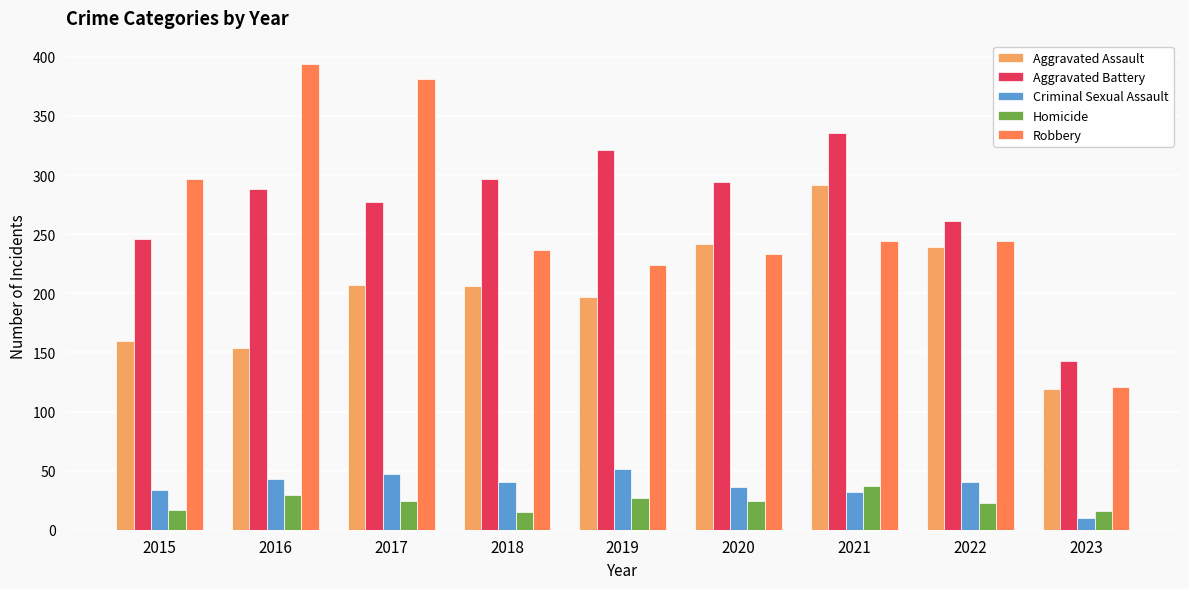

Which series has the widest spread of values?

Robbery